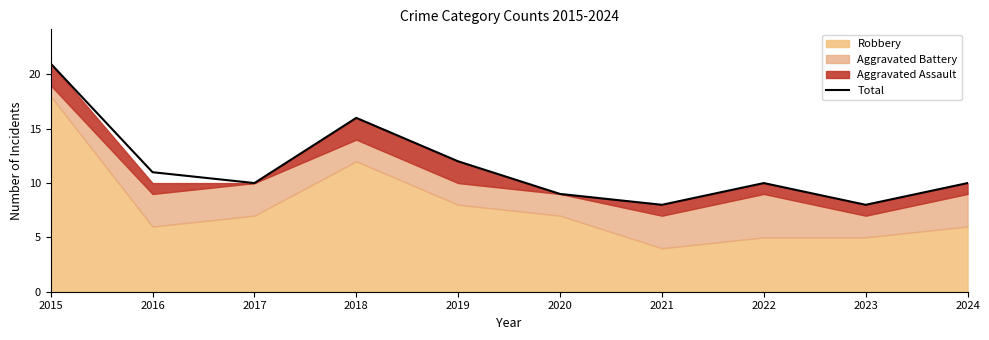

Is it true that the value at 2017 is 3?

False